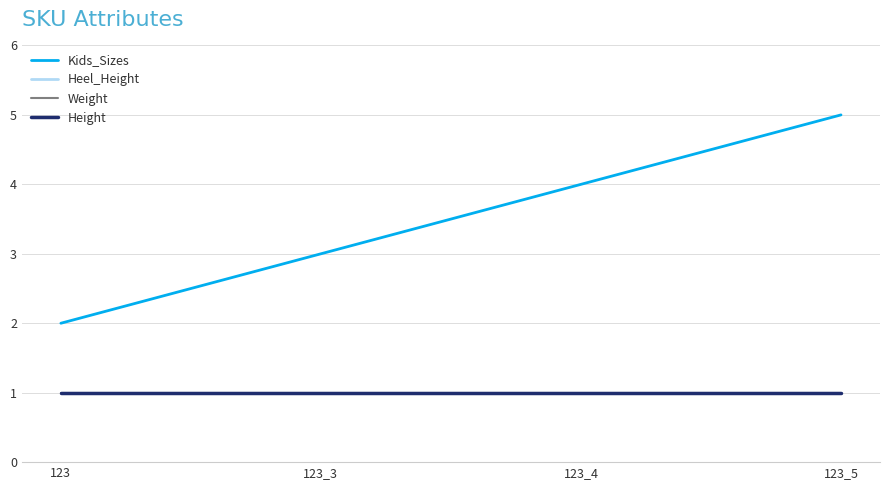

True or false: Weight and Kids_Sizes cross at least once.

False